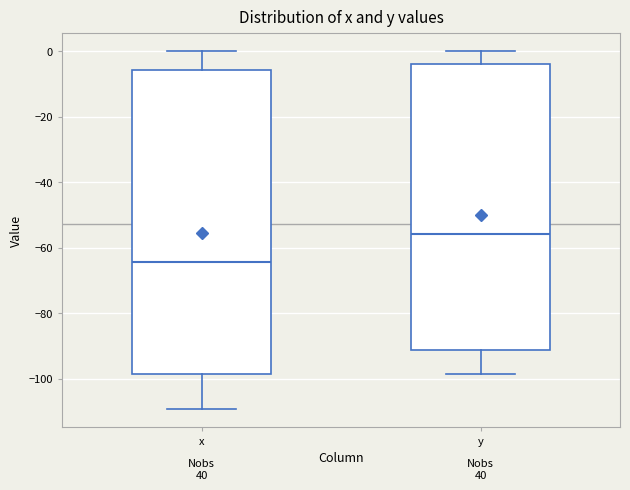

Where is the lower edge of the box for x on the y-axis? The values are not printed on the chart, so give them approximately, as read against the axis.

-98